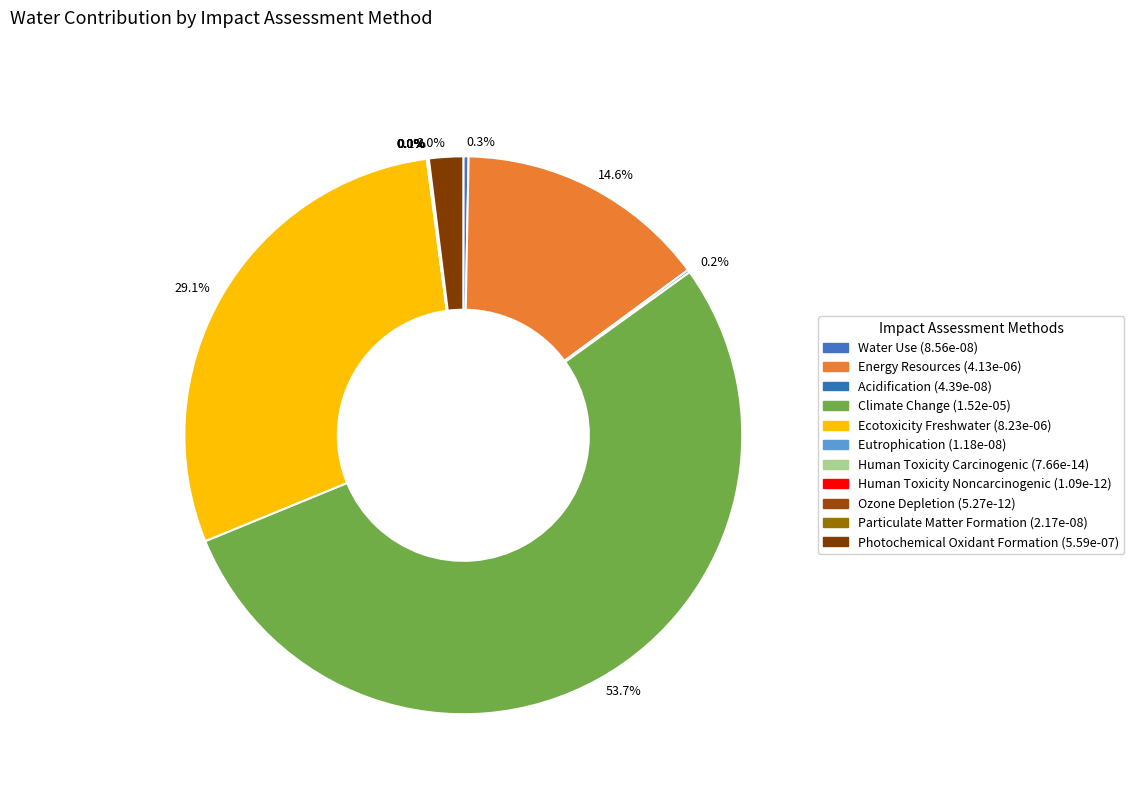

Rank the categories by value from highest to lowest.

Climate Change, Ecotoxicity Freshwater, Energy Resources, Photochemical Oxidant Formation, Water Use, Acidification, Particulate Matter Formation, Eutrophication, Ozone Depletion, Human Toxicity Noncarcinogenic, Human Toxicity Carcinogenic